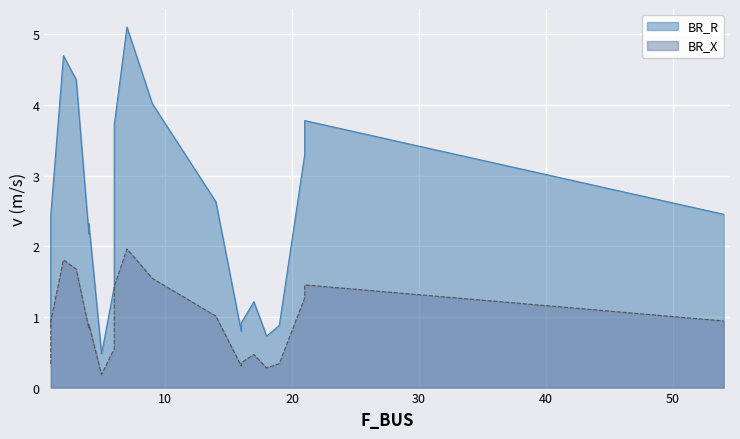

Rank the series by their maximum value, from highest to lowest.

BR_R, BR_X